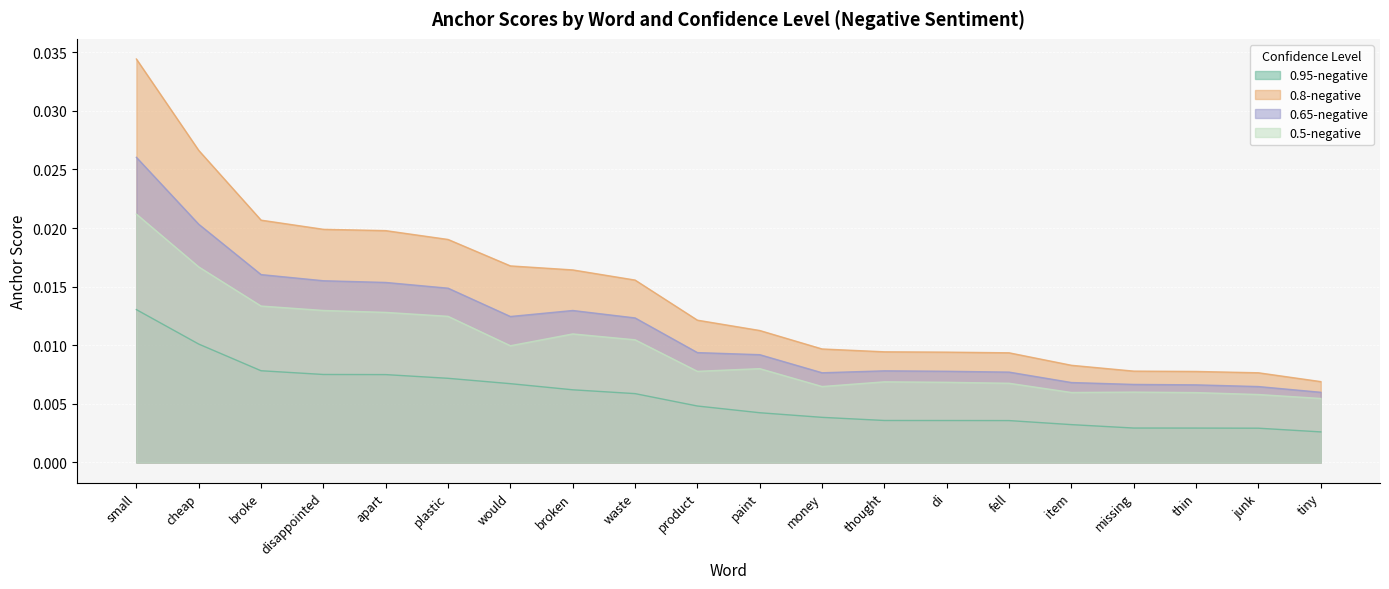

True or false: 0.95-negative and 0.65-negative intersect in this chart.

False